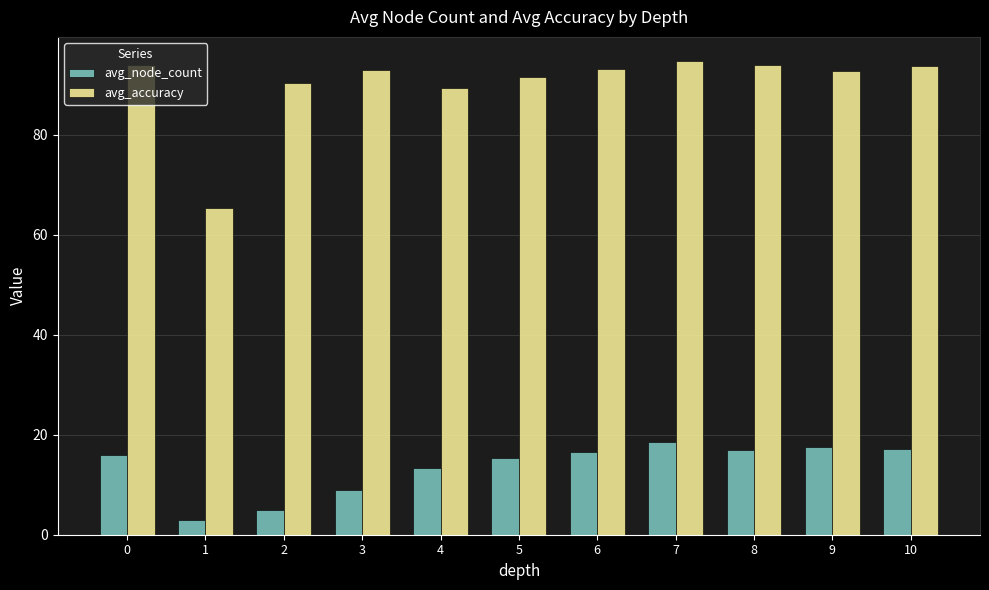

What is the spread (max minus min) of values at 1?

62.3